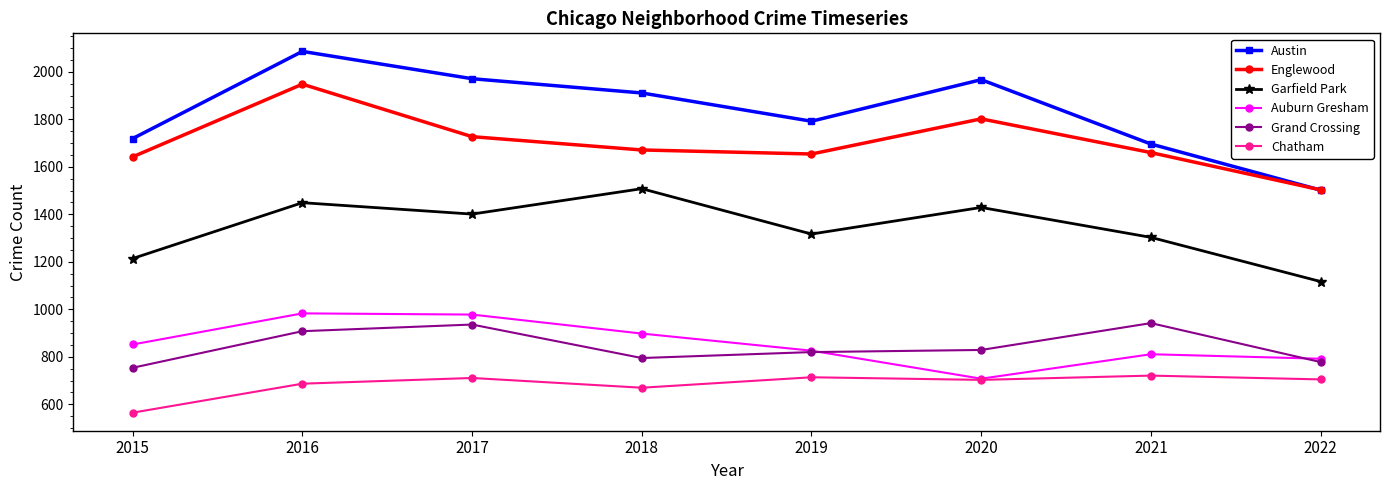

At which category does Garfield Park reach its first local peak?

2016